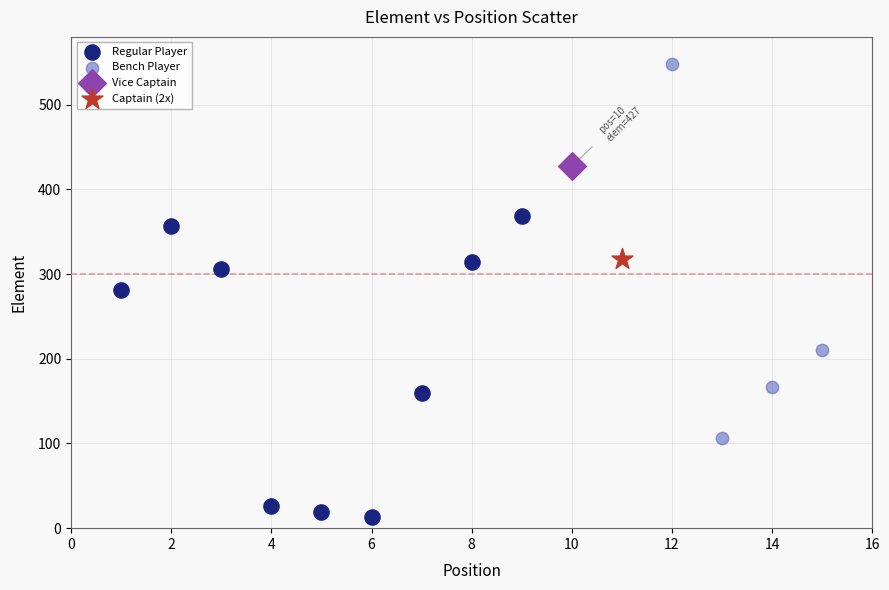

What are all the series names shown in the legend?

Regular Player, Bench Player, Vice Captain, Captain (2x)